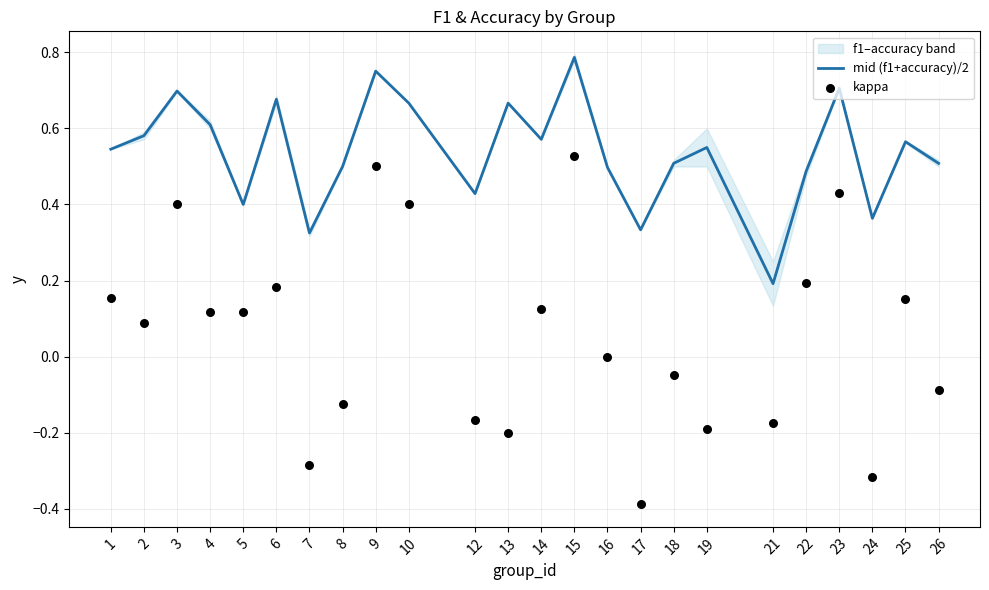

The mid (f1+accuracy)/2 series shows 0.6 at 24. True or false?

False